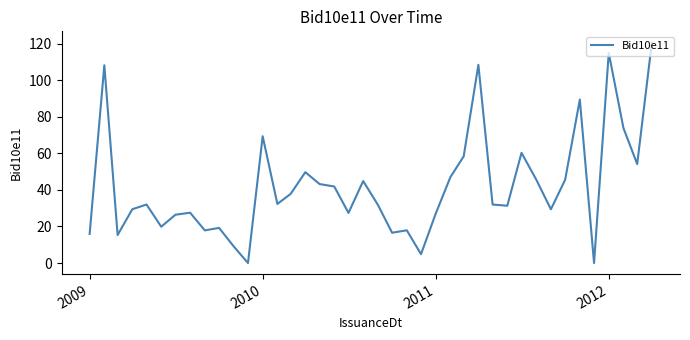

What is the difference between the maximum and minimum values?

120.7